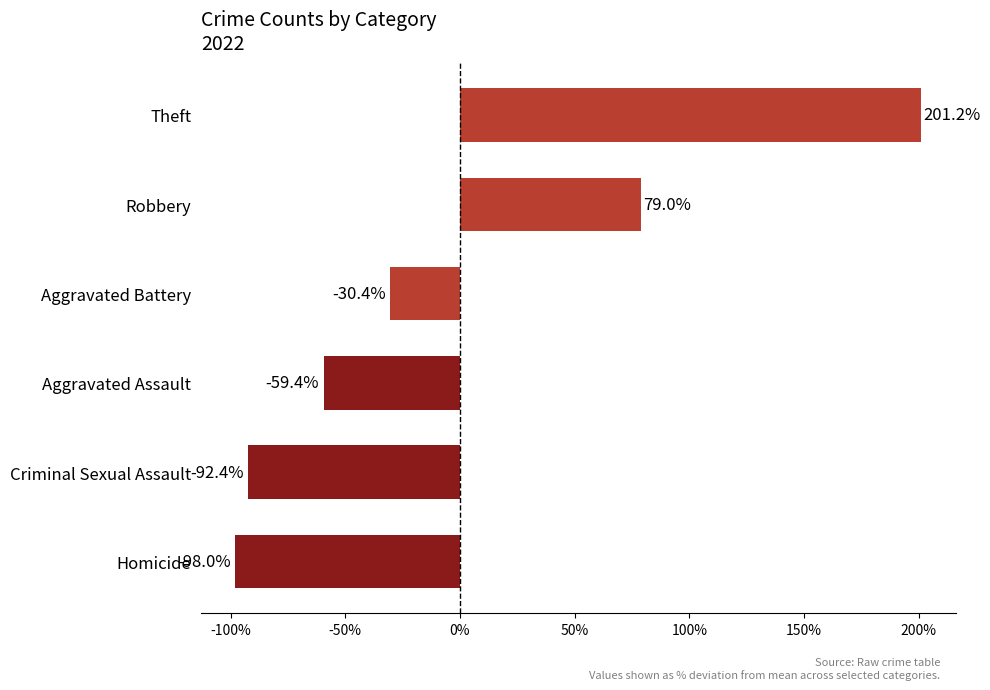

What is the value of the 5th bar from the top?

-92.4